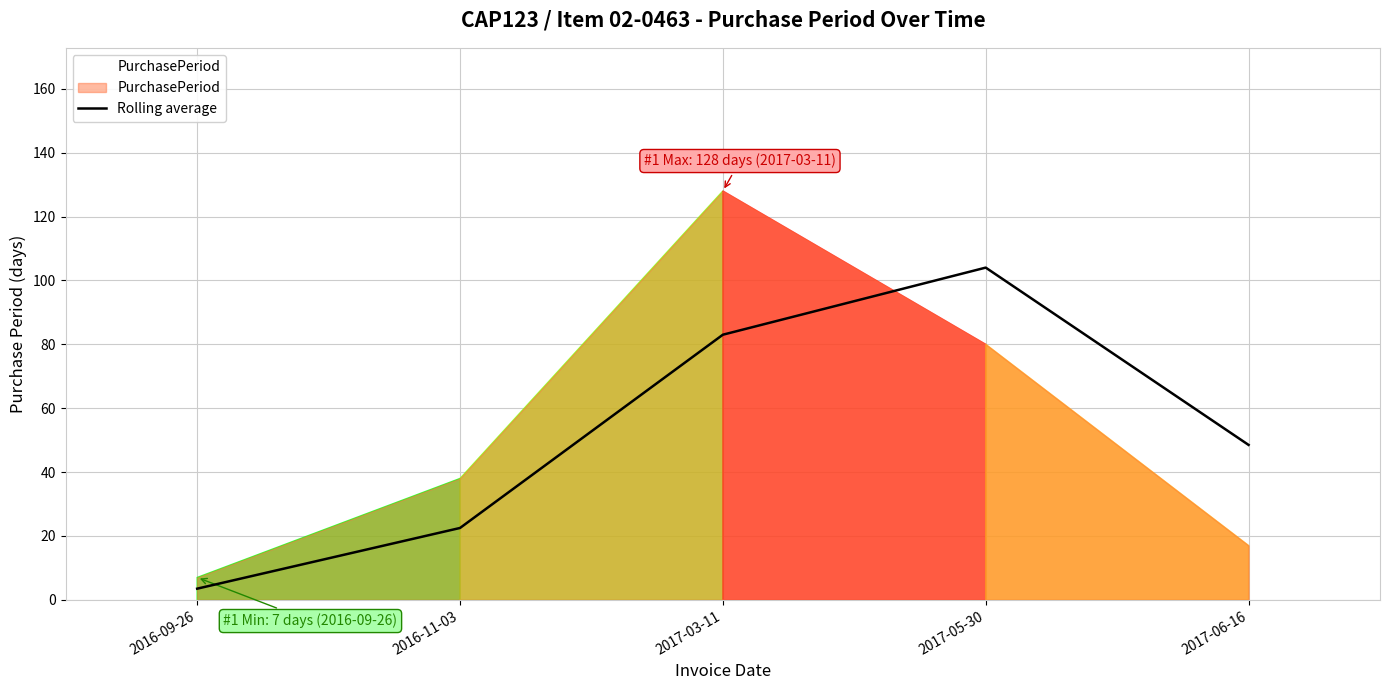

Reading left to right, extract all data points from this chart.

2016-09-26=3.5	2016-11-03=22.5	2017-03-11=83.0	2017-05-30=104.0	2017-06-16=48.5